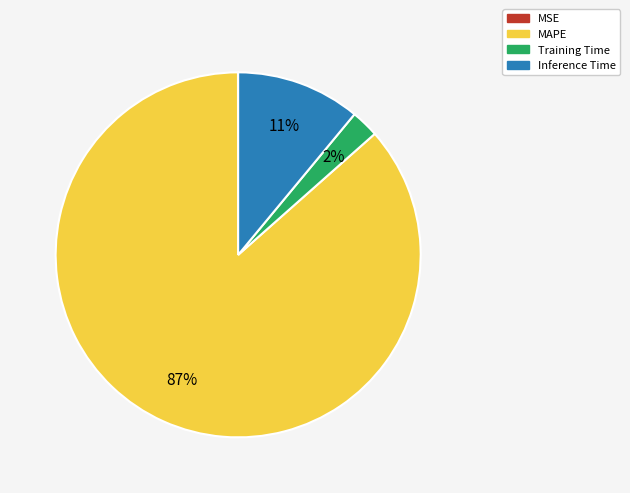

Which category accounts for the majority?

MAPE